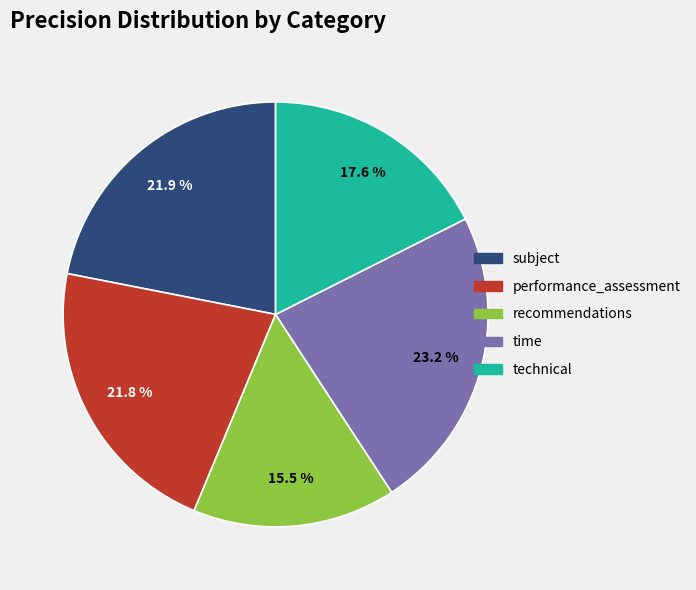

Count the number of slices in the pie.

5